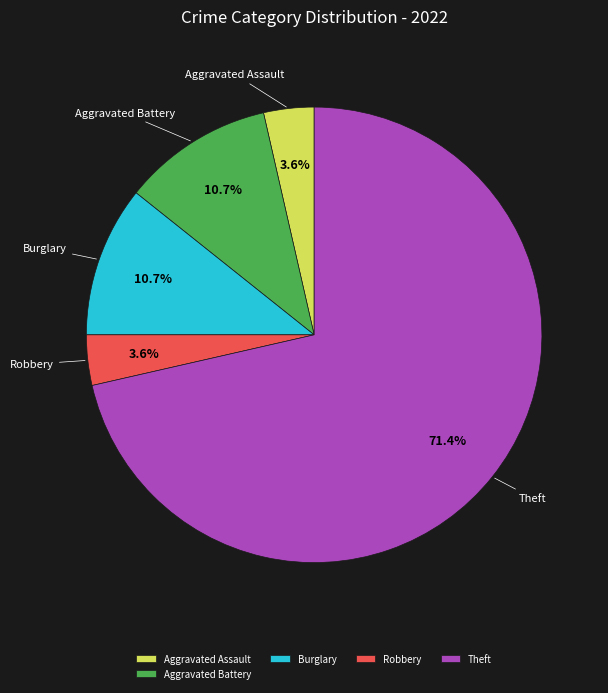

To the nearest percent, what percentage of the pie is Aggravated Battery?

11%